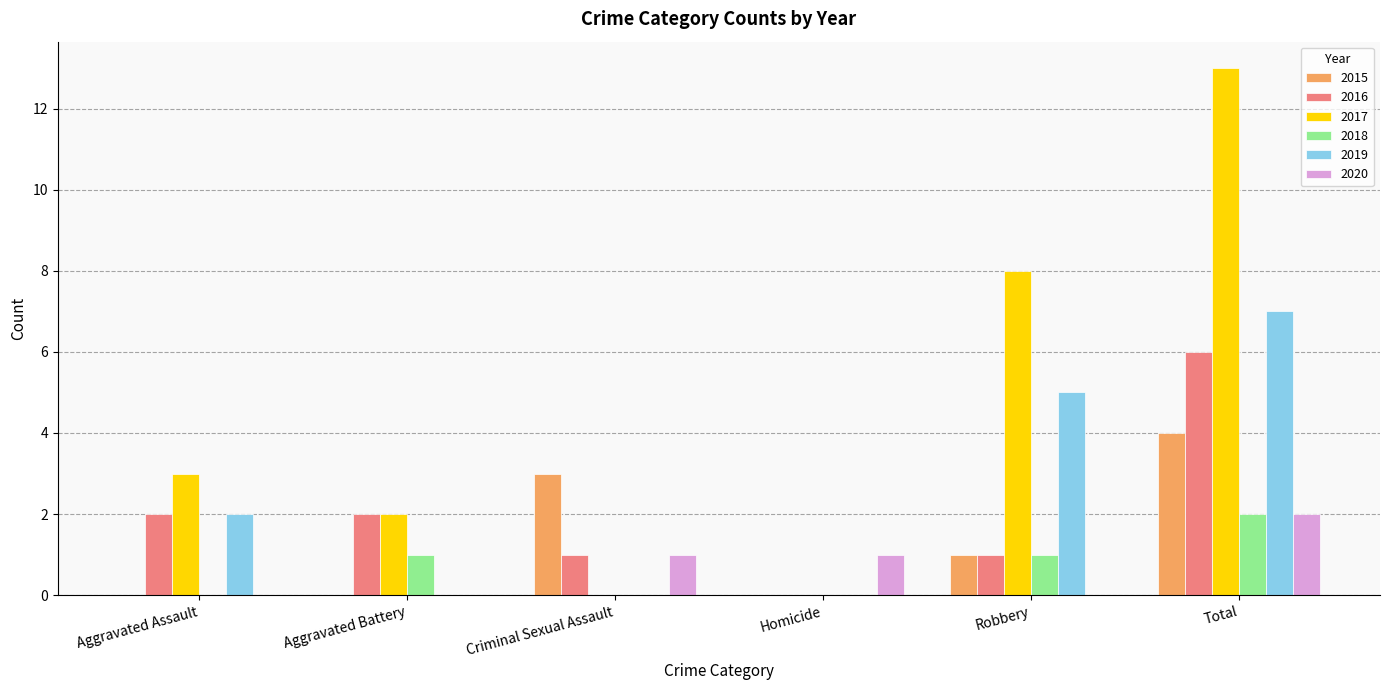

What is the sum of the 2020 values at Criminal Sexual Assault and Total?

3